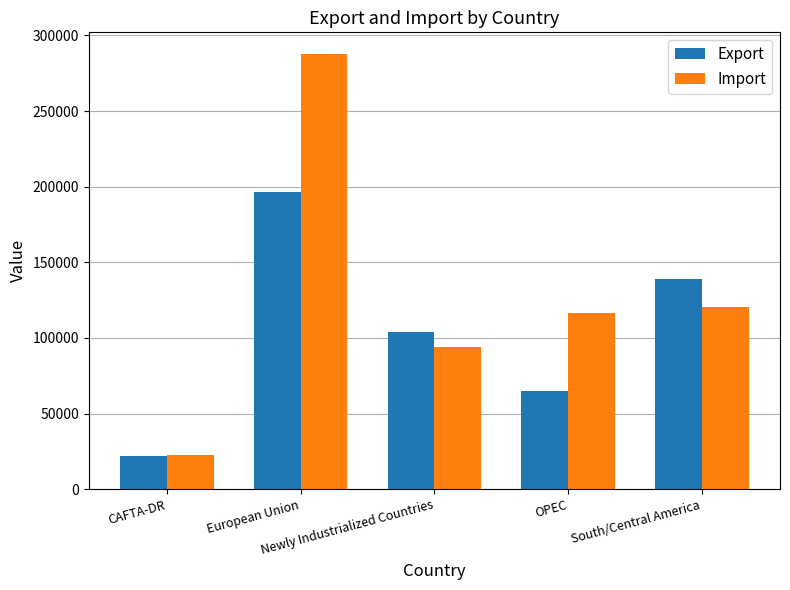

What value does the Import series have at CAFTA-DR?

22620.3